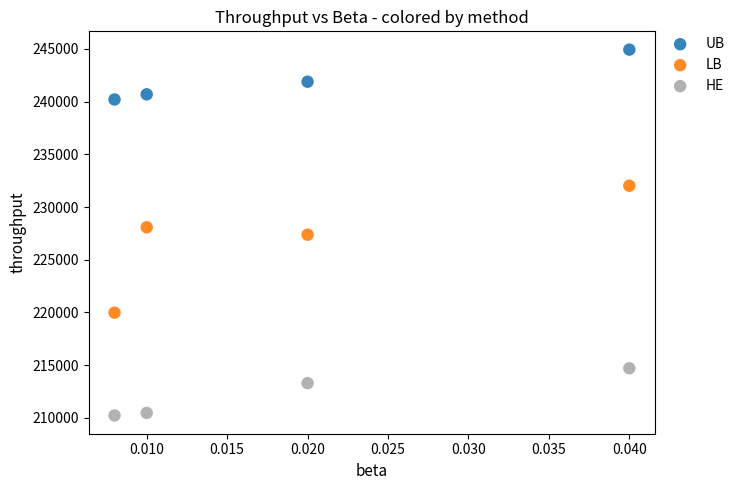

Which series reaches the minimum Y coordinate?

HE